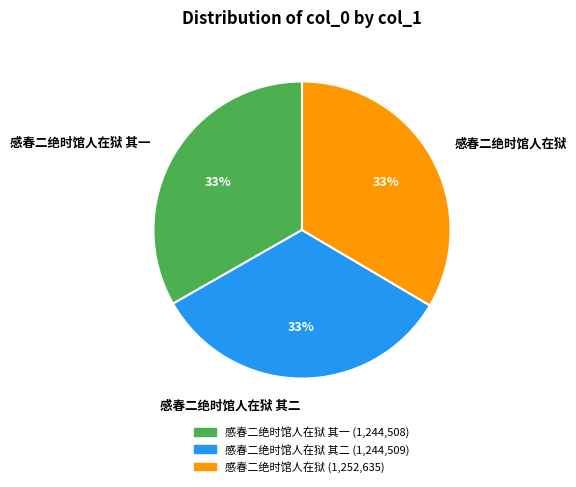

Approximately how many times larger is the value at 感春二绝时馆人在狱 其一 compared to 感春二绝时馆人在狱 其二?

1.0